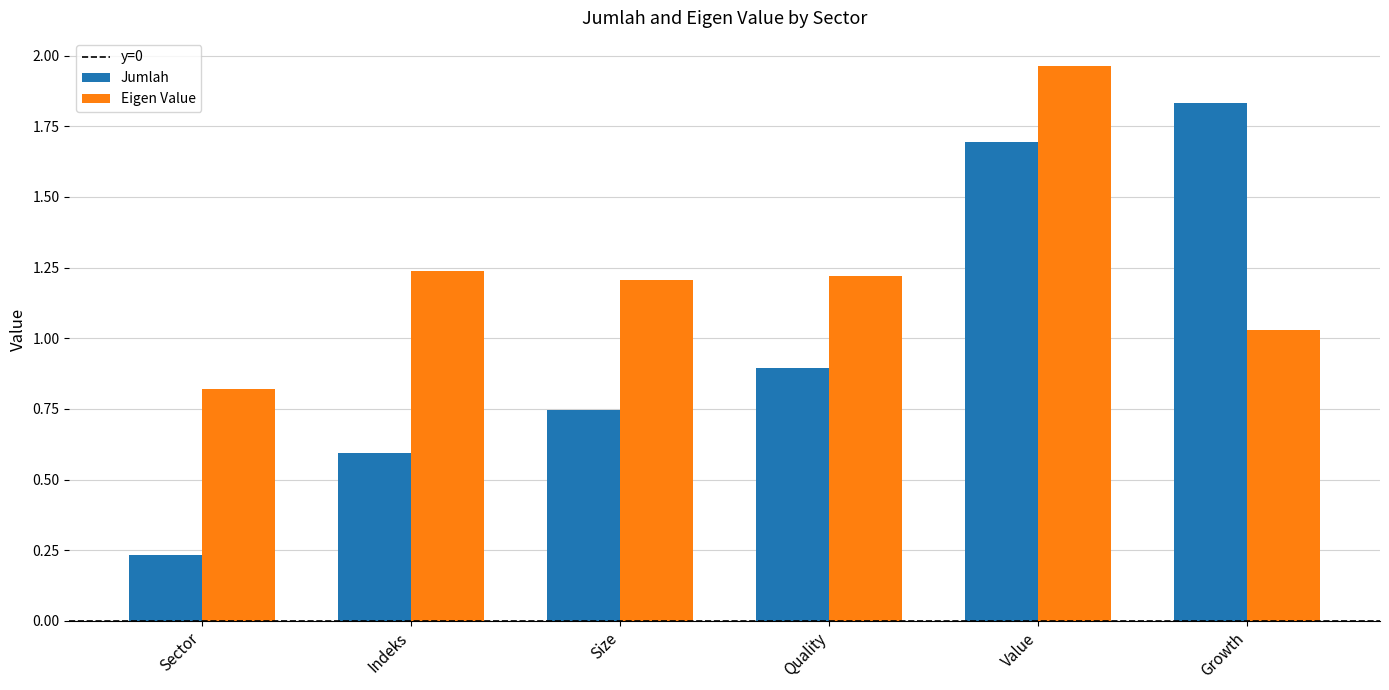

Which label corresponds to the smallest value in the chart?

Sector